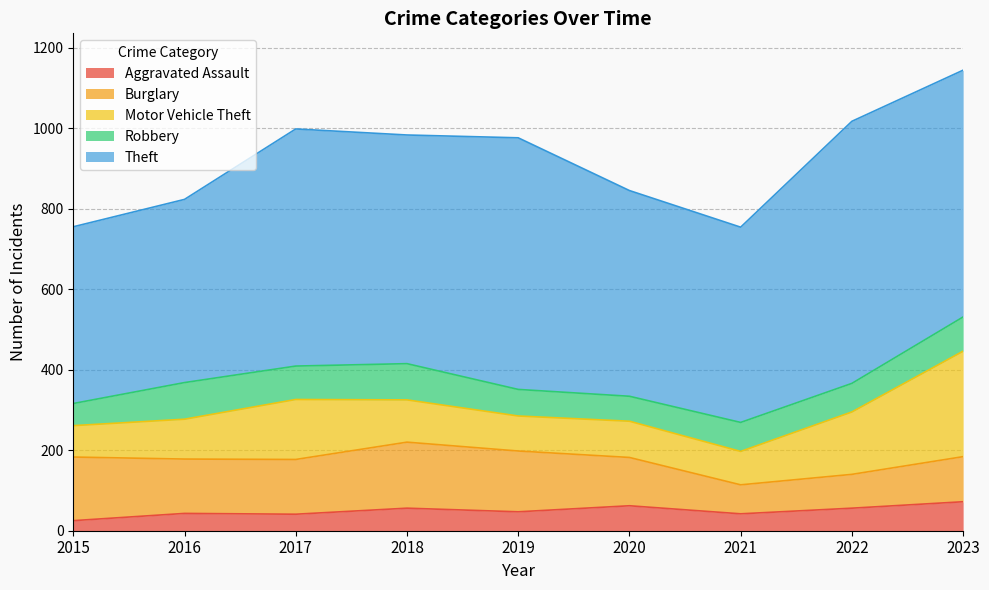

Which series has the largest total across all categories?

Theft